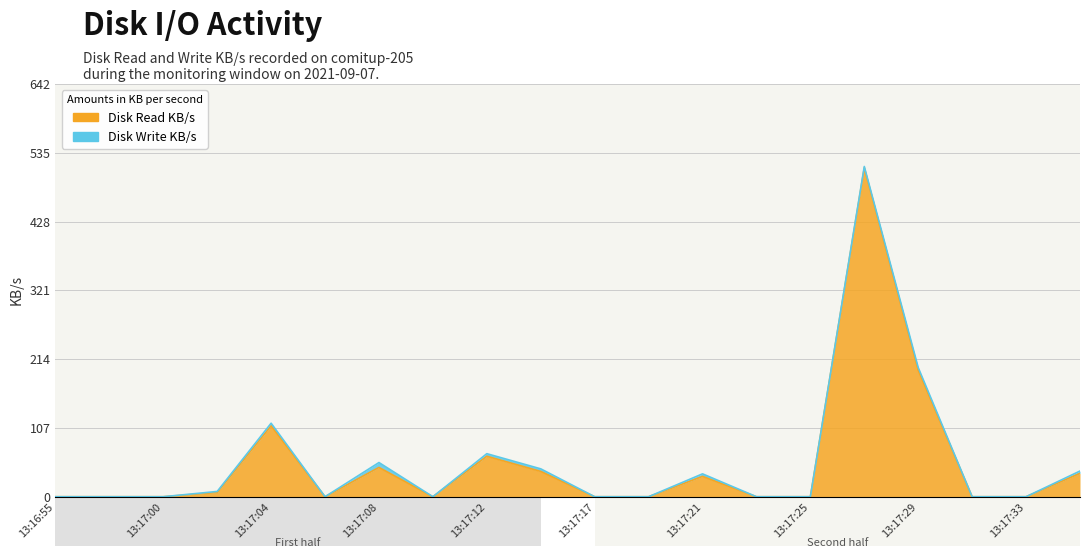

At which label is the value closest to 256?

13:17:29